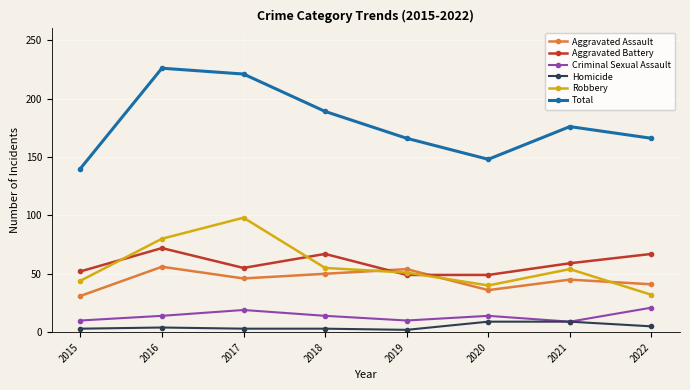

The value of Criminal Sexual Assault at 2021 is 9. True or false?

True